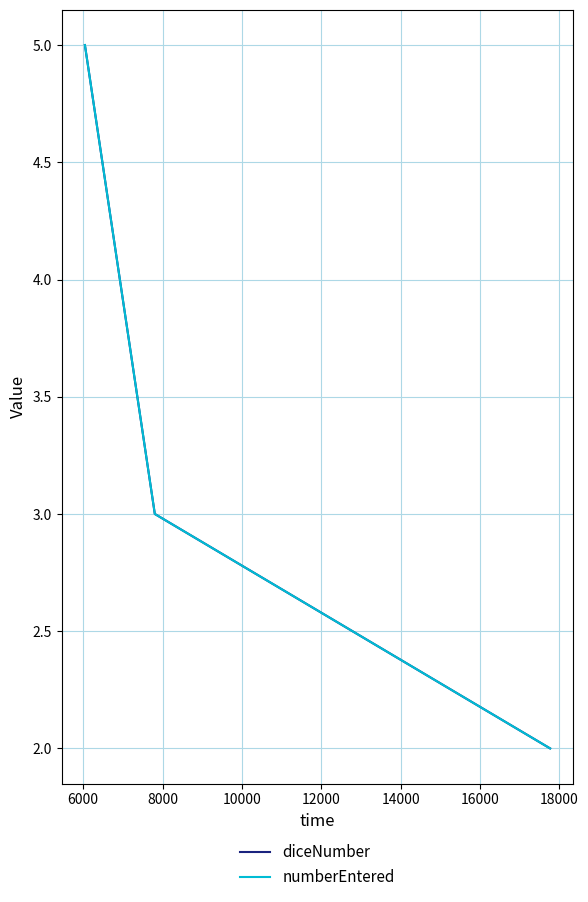

Is this an area chart (filled region under the line)?

No